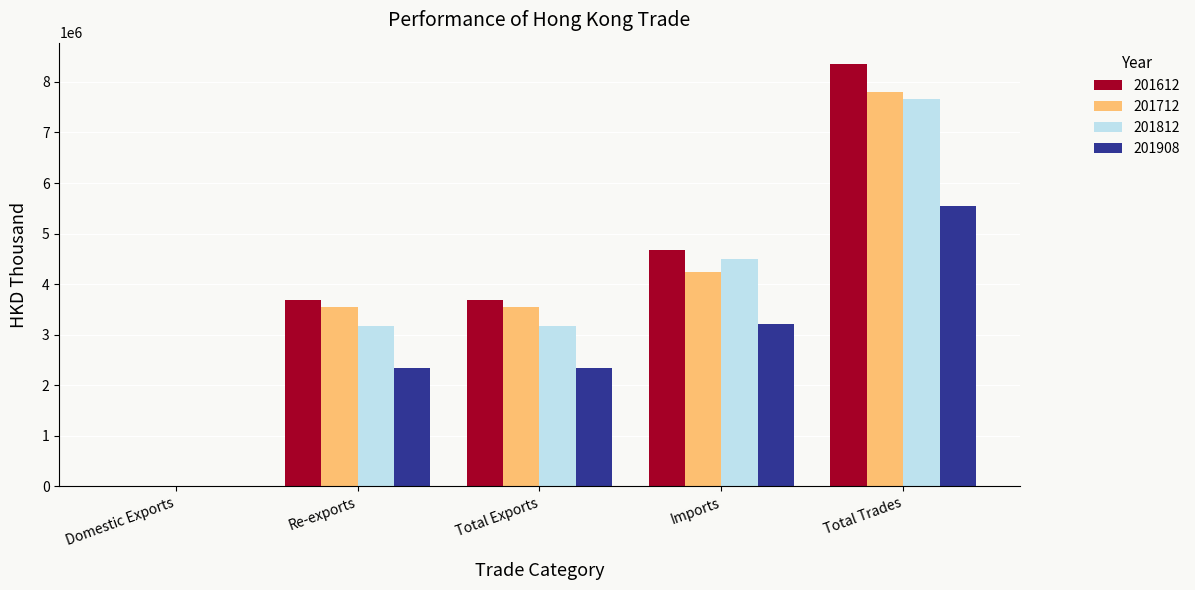

How many distinct data groups are displayed?

4